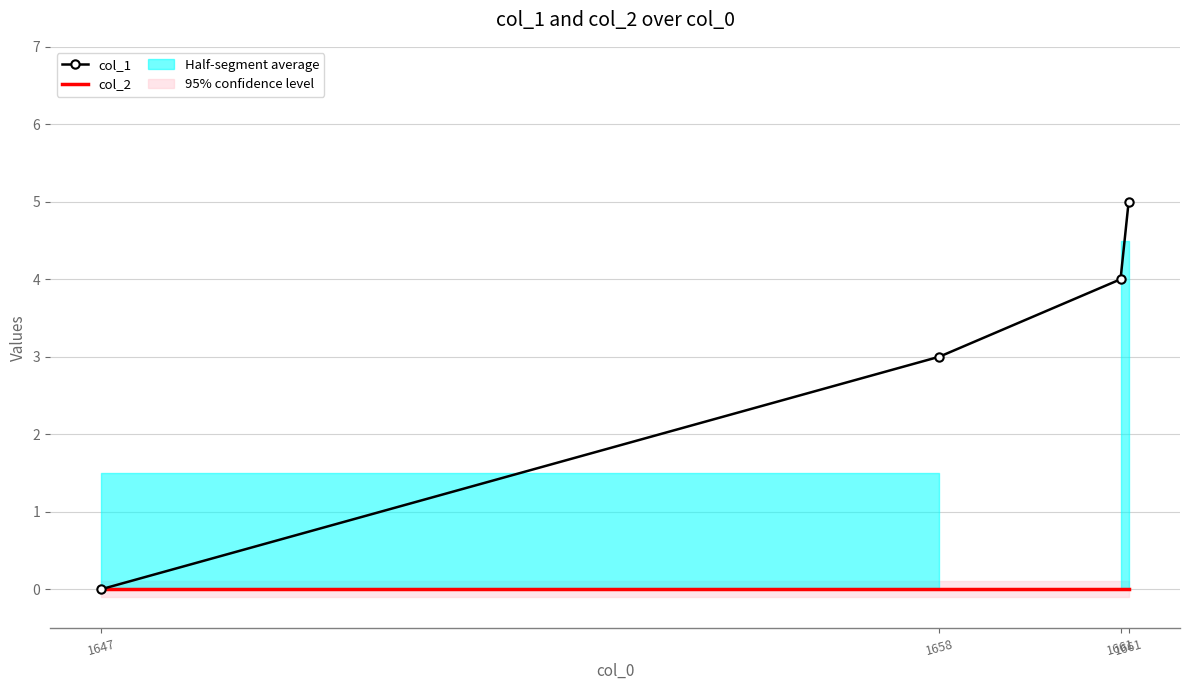

Which category has the highest value in the col_2 series?

1647